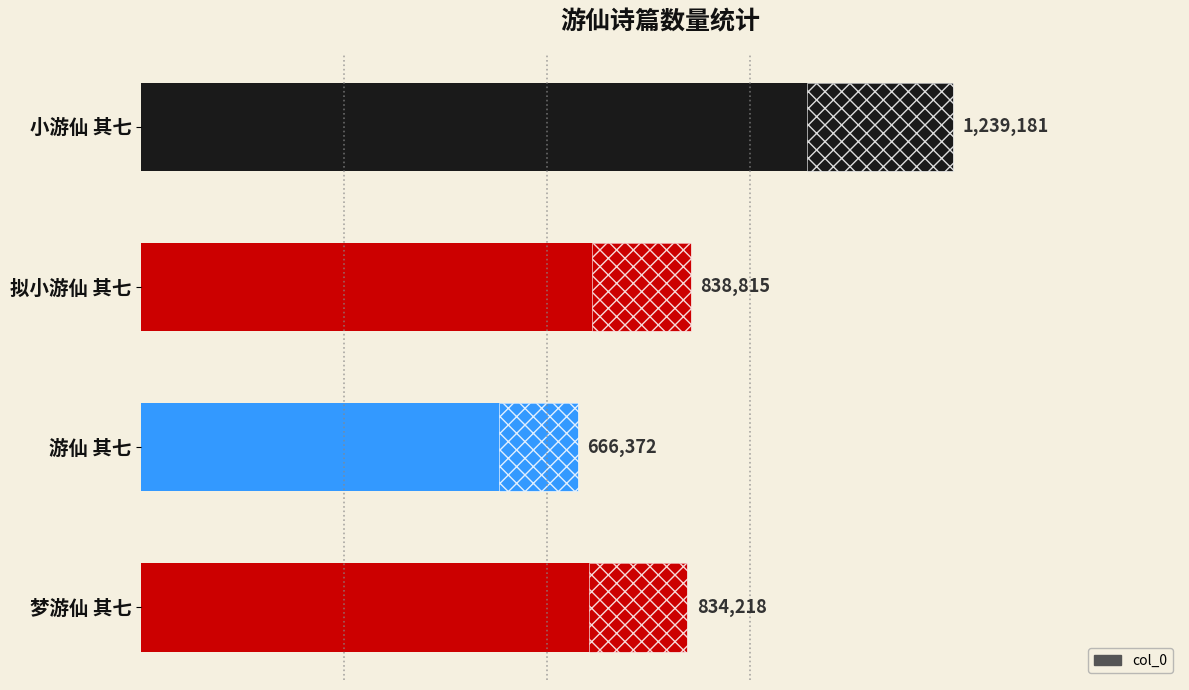

The value at 梦游仙 其七 is 834218. True or false?

True